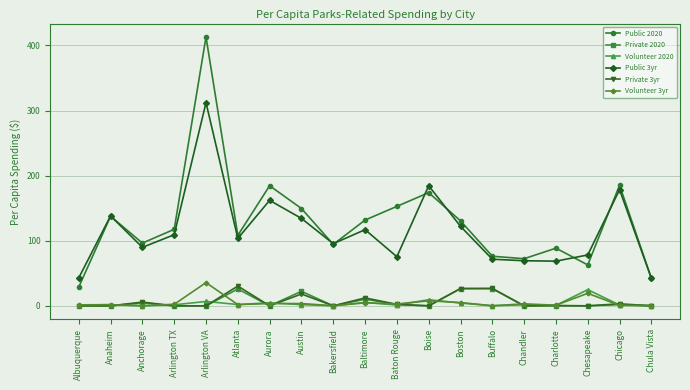

True or false: Public 3yr has more than 2 points higher than both neighbors.

True